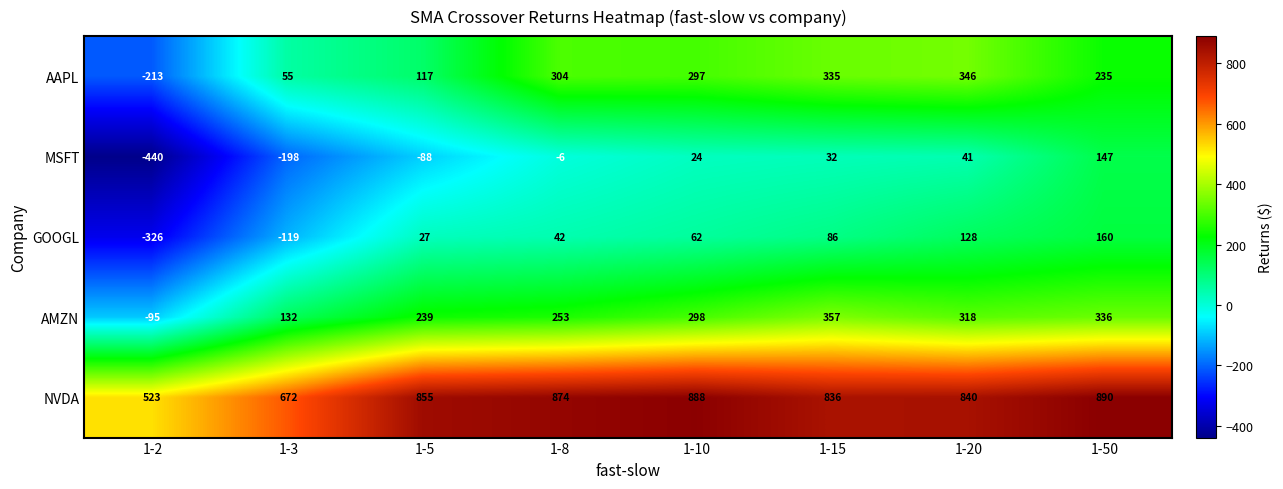

List the labels in order of AMZN value, largest first.

1-15, 1-50, 1-20, 1-10, 1-8, 1-5, 1-3, 1-2